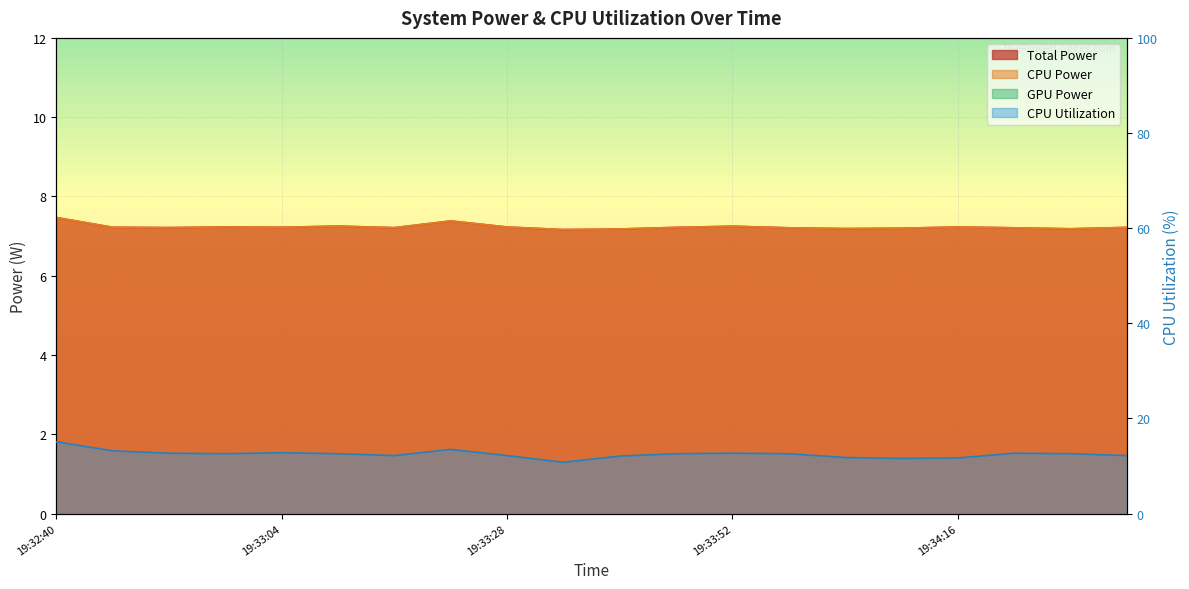

At which label does CPU Utilization reach its peak?

19:32:40